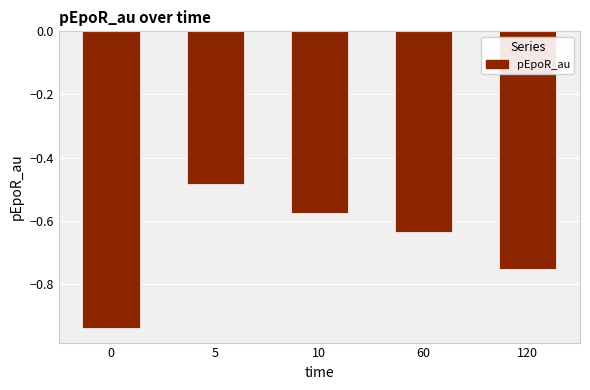

Is it true that the value at 0 is -0.3?

False